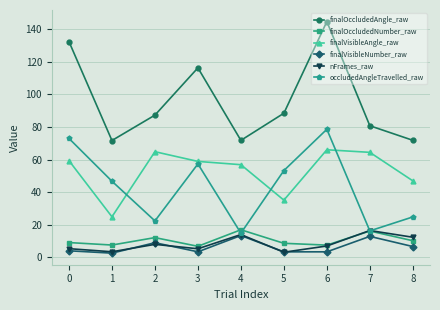

Which series has the largest range (max minus min)?

finalOccludedAngle_raw